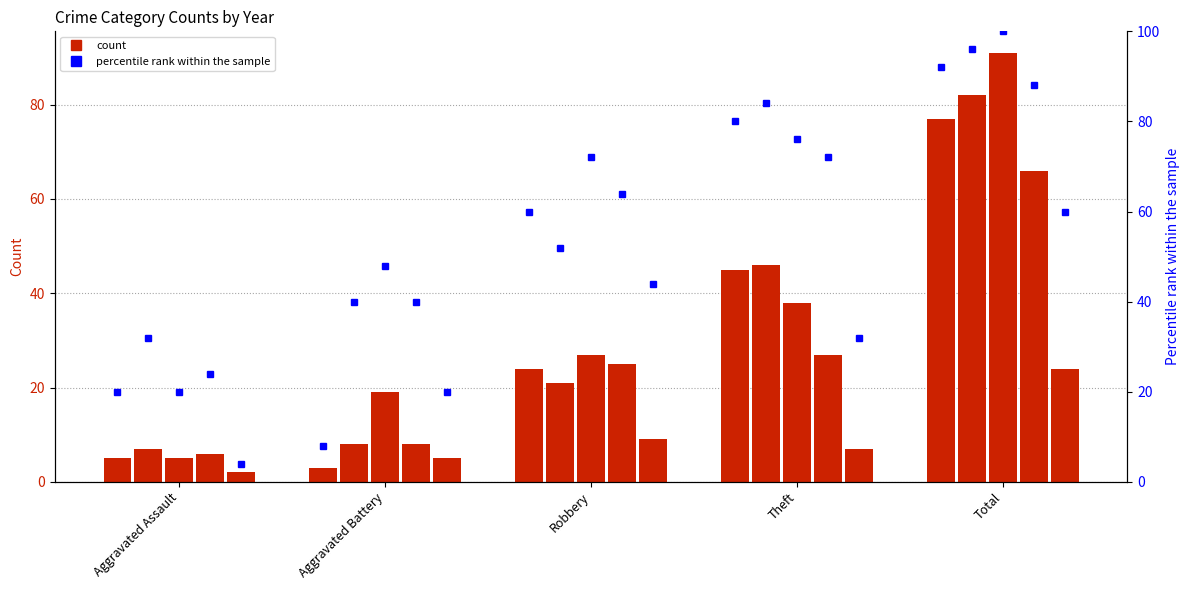

At Aggravated Assault, list the series in order from smallest to largest.

pct_2023, pct_2015, pct_2019, pct_2021, pct_2017